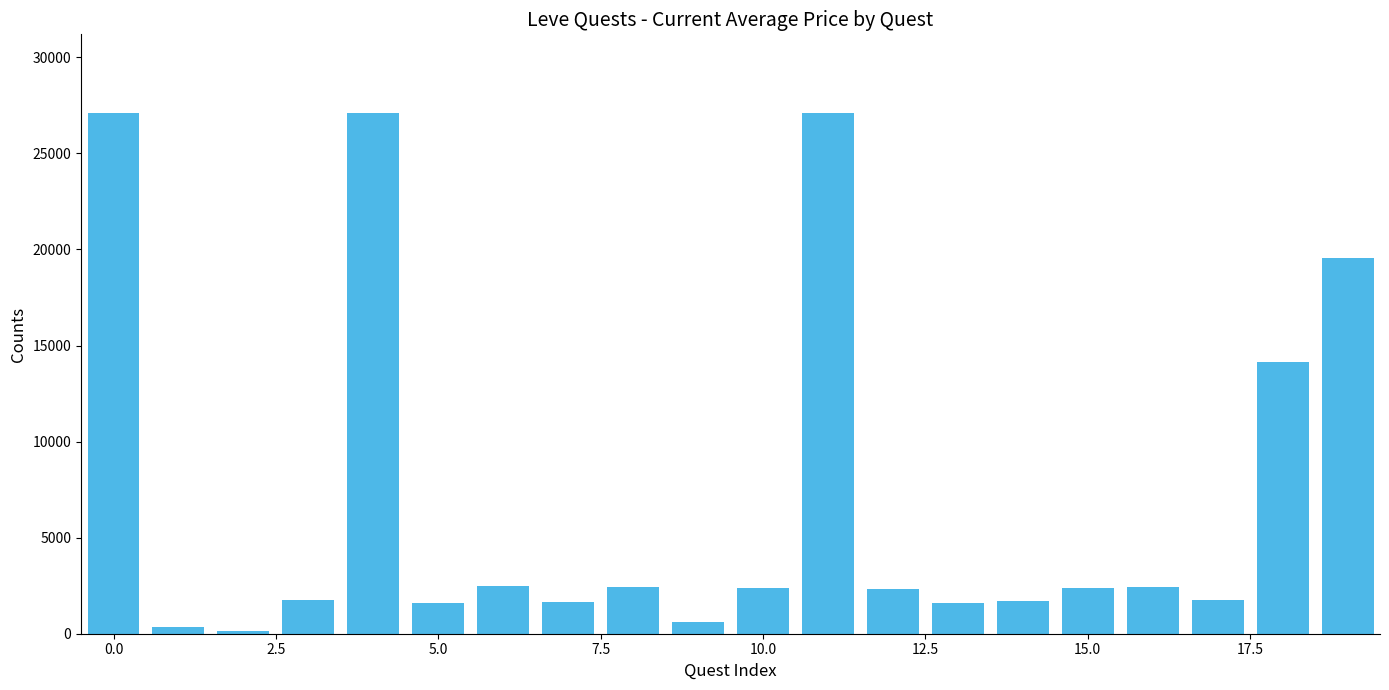

How many bars are there in total?

20